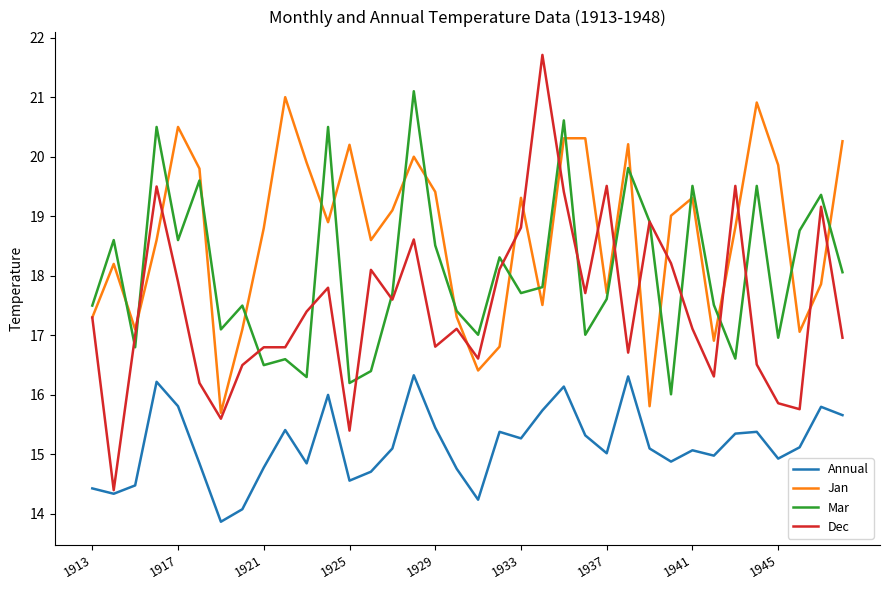

True or false: Jan and Mar intersect in this chart.

True